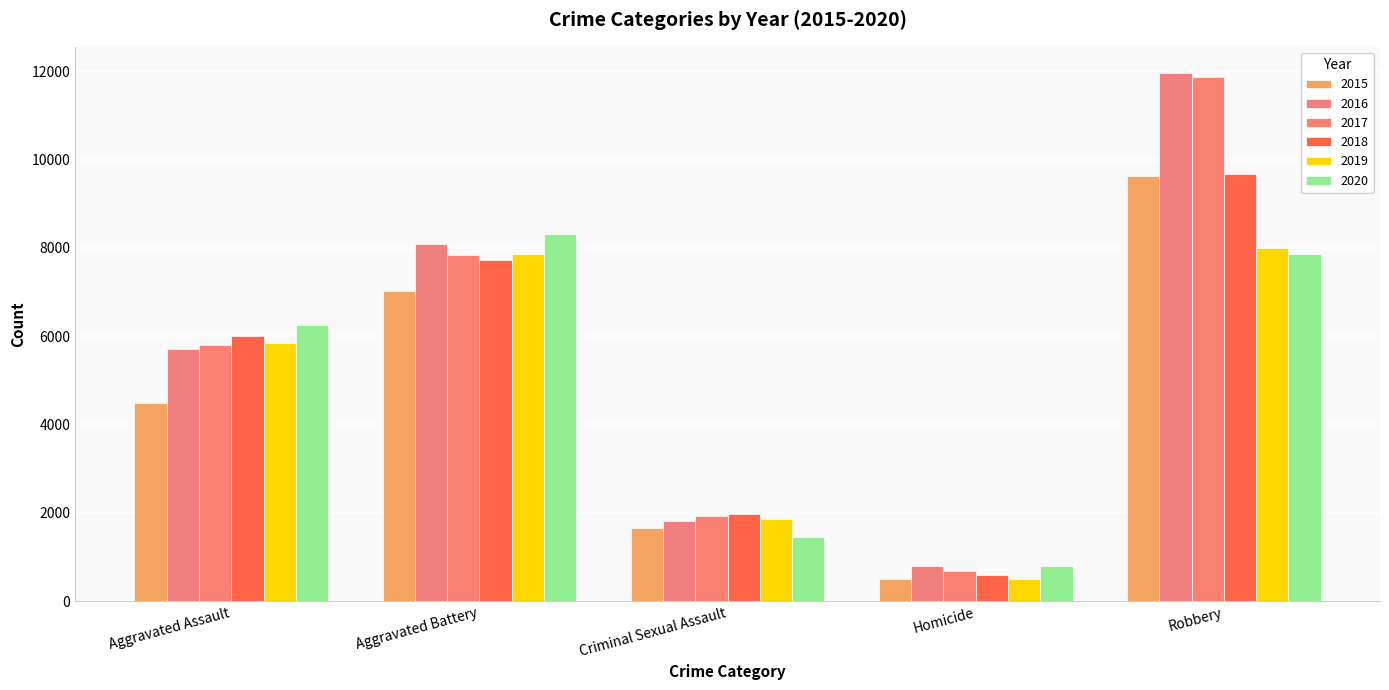

Is the value of 2017 at Aggravated Battery greater than the value of 2015 at Aggravated Assault?

Yes